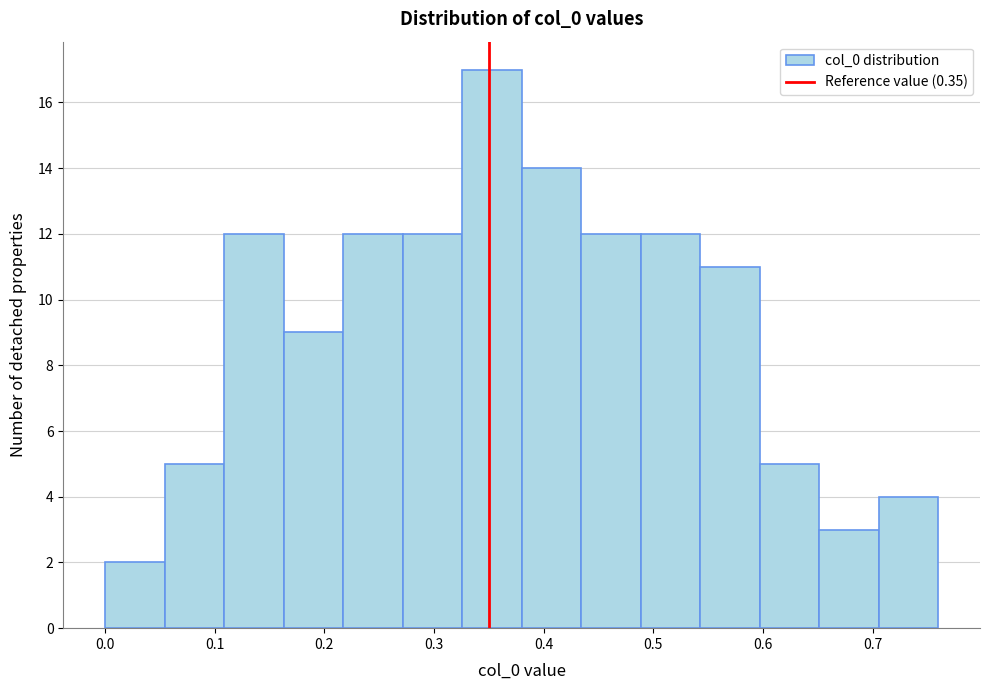

Reading left to right, list every bar in this chart as the range it spans on the x-axis followed by its height. Neither the bar edges nor the heights are printed on the chart, so give them approximately, as read against the axes.

0.00 to 0.05: 2
0.05 to 0.11: 5
0.11 to 0.16: 12
0.16 to 0.22: 9
0.22 to 0.27: 12
0.27 to 0.33: 12
0.33 to 0.38: 17
0.38 to 0.43: 14
0.43 to 0.49: 12
0.49 to 0.54: 12
0.54 to 0.60: 11
0.60 to 0.65: 5
0.65 to 0.71: 3
0.71 to 0.76: 4